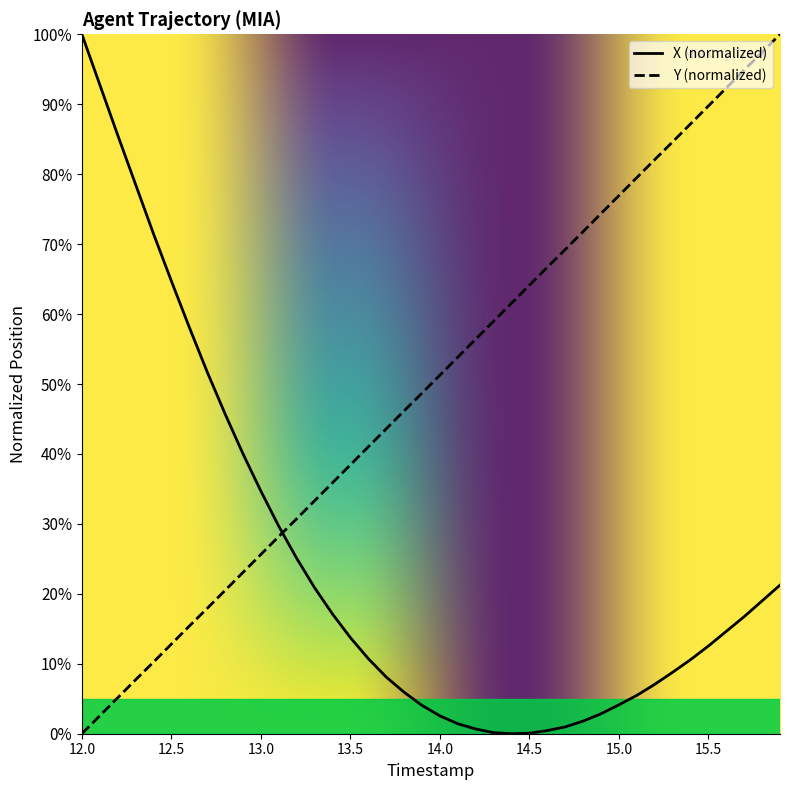

How many values in the Y series exceed 51?

20